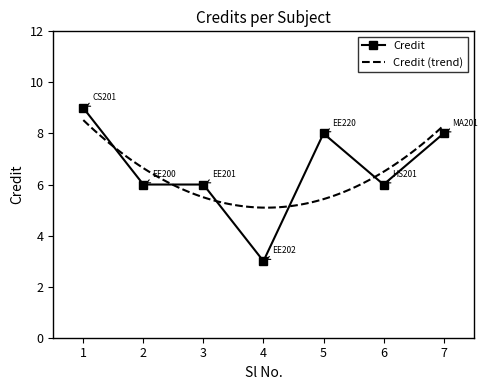

What is the sum of the values at 1 and 2?

15